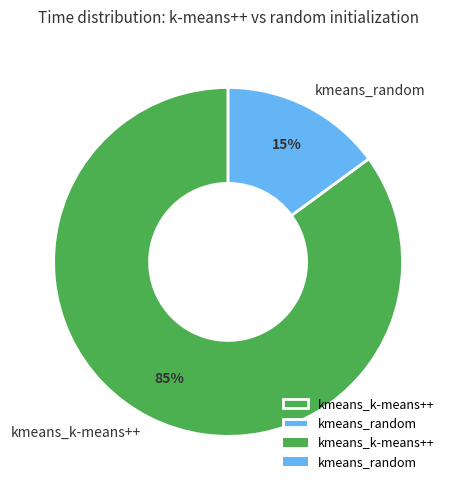

To the nearest percent, what portion does kmeans_k-means++ represent?

85%